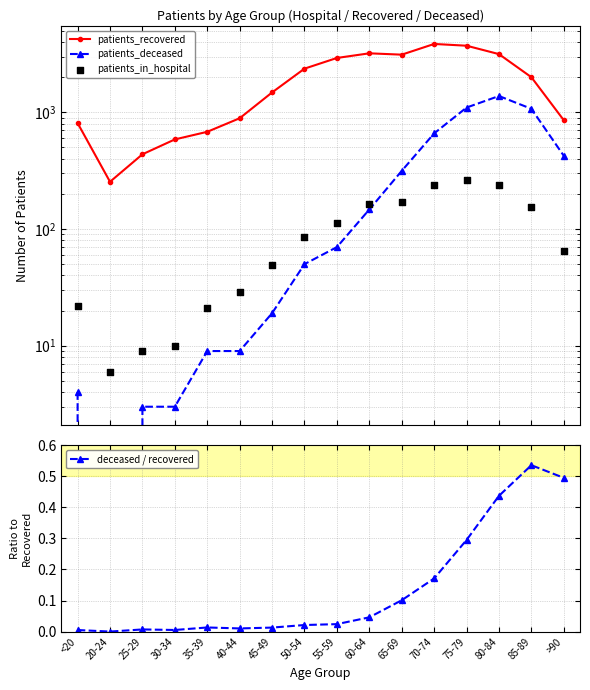

Which series contains the highest Y value?

patients_recovered